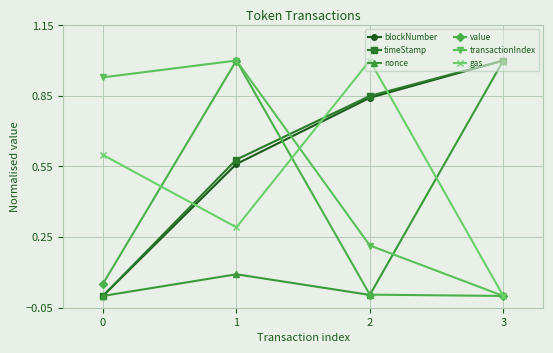

True or false: value and gas intersect in this chart.

True